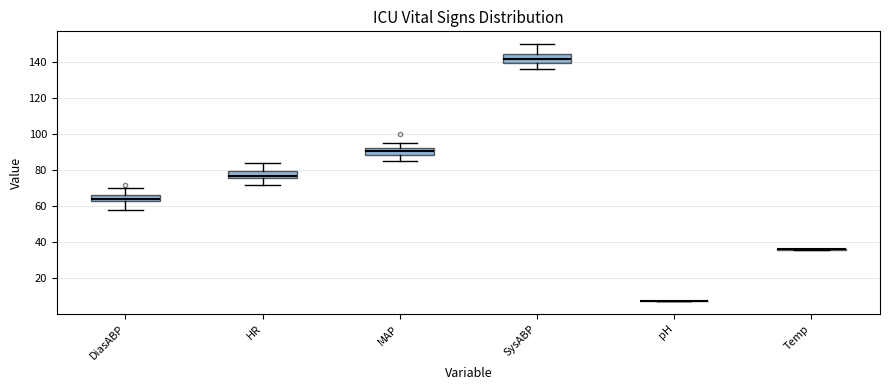

Reading left to right, read every box against the y-axis: the position of its median line, the range the box covers, and the ends of its whiskers. The values are not printed on the chart, so give them approximately, as read against the axis.

DiasABP: median 64 (just above the box's lower edge), box 64 to 66, whiskers 58 to 70
HR: median 78, box 76 to 80, whiskers 72 to 84
MAP: median 92 (inside the box), box 88 to 92, whiskers 86 to 96
SysABP: median 142, box 140 to 144, whiskers 136 to 150
pH: box collapsed to a line at 8, whiskers 8 to 8
Temp: box collapsed to a line at 36, whiskers 36 to 36